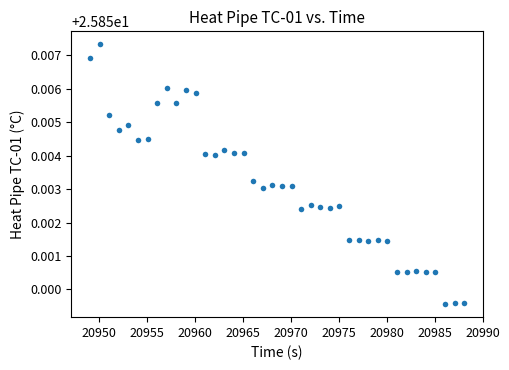

What is the range of X values (max minus min)?

39.0